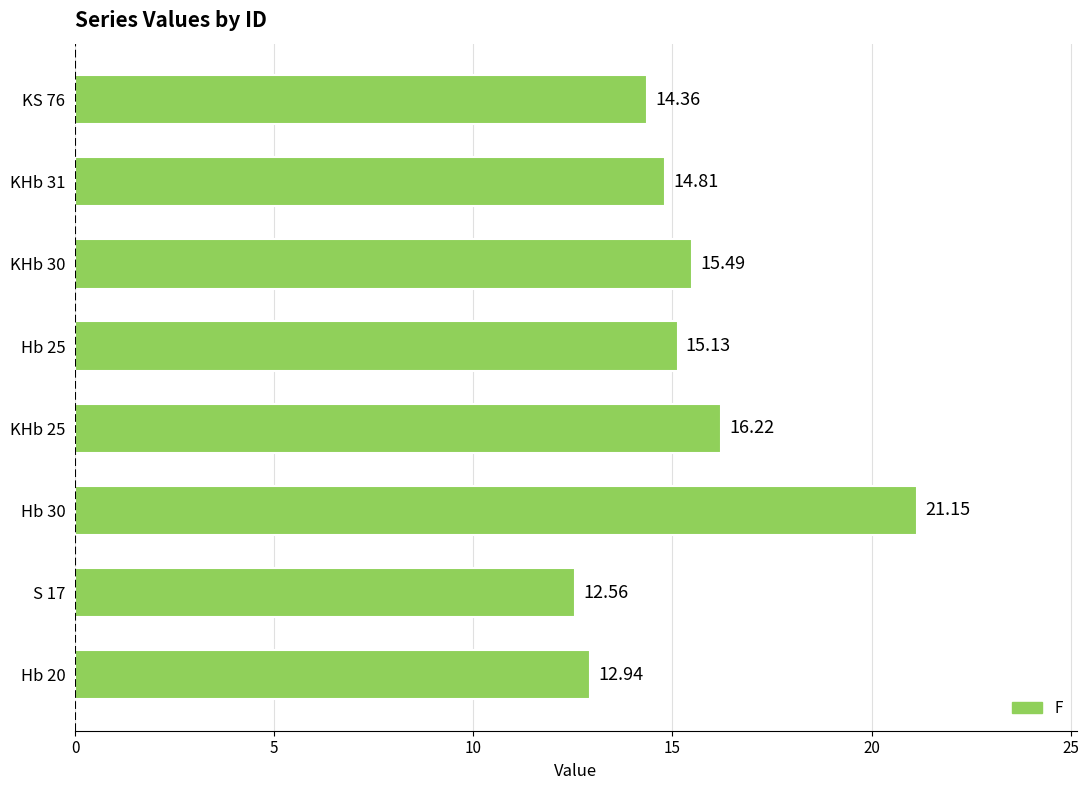

What is the change in value from Hb 30 to Hb 25?

-6.0